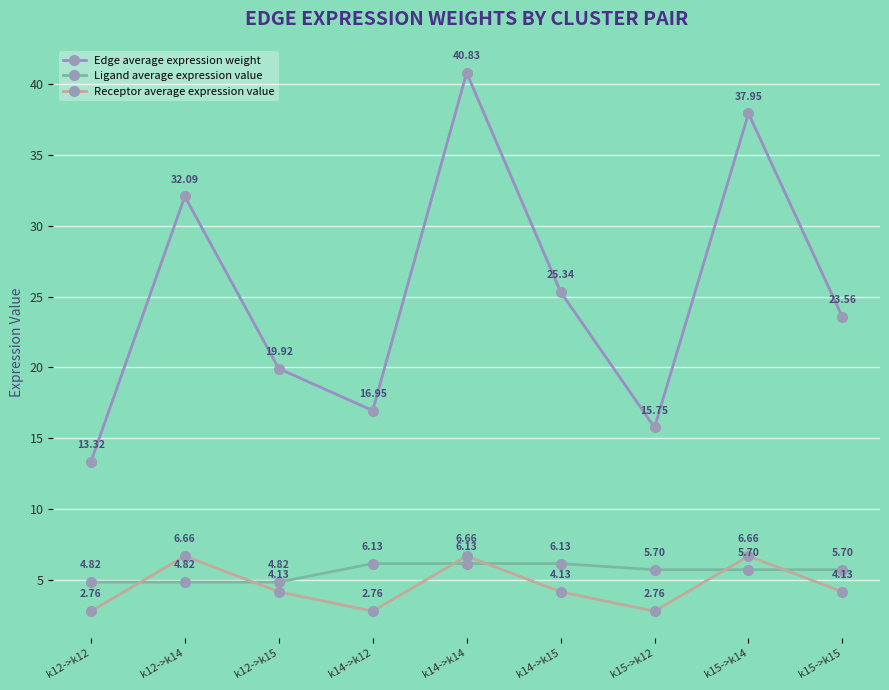

What is the value of the Ligand average expression value point at the 1st from the left?

4.8